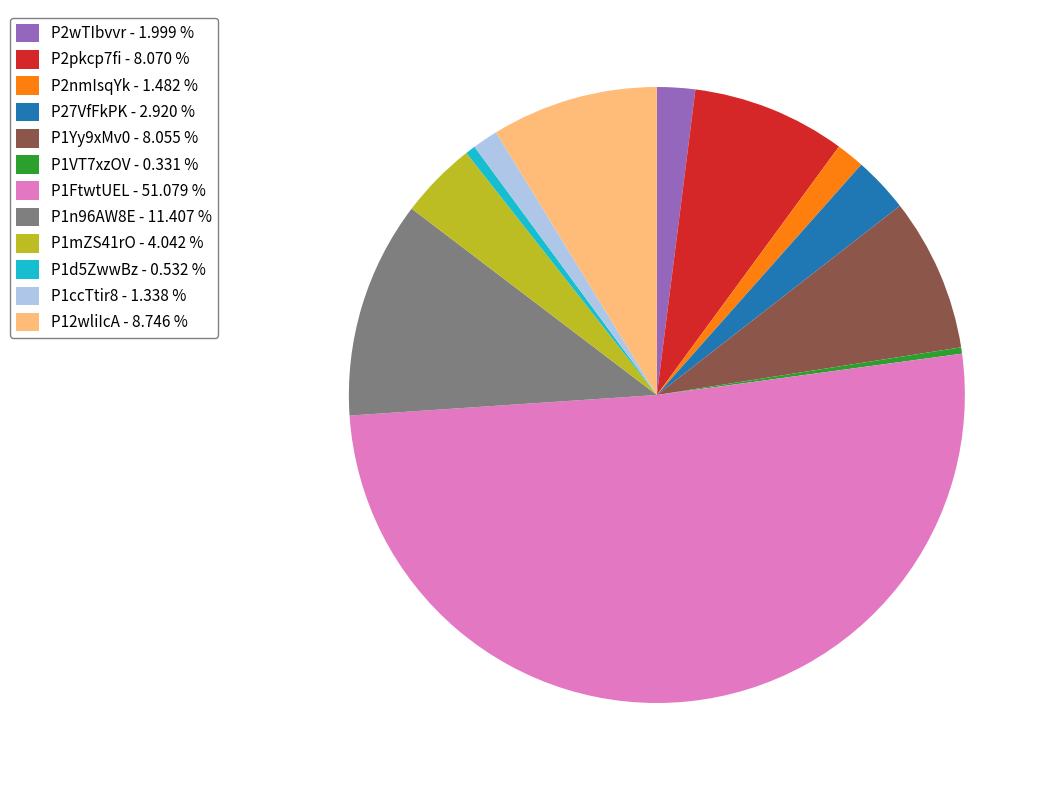

Which slice is the largest?

P1FtwtUEL